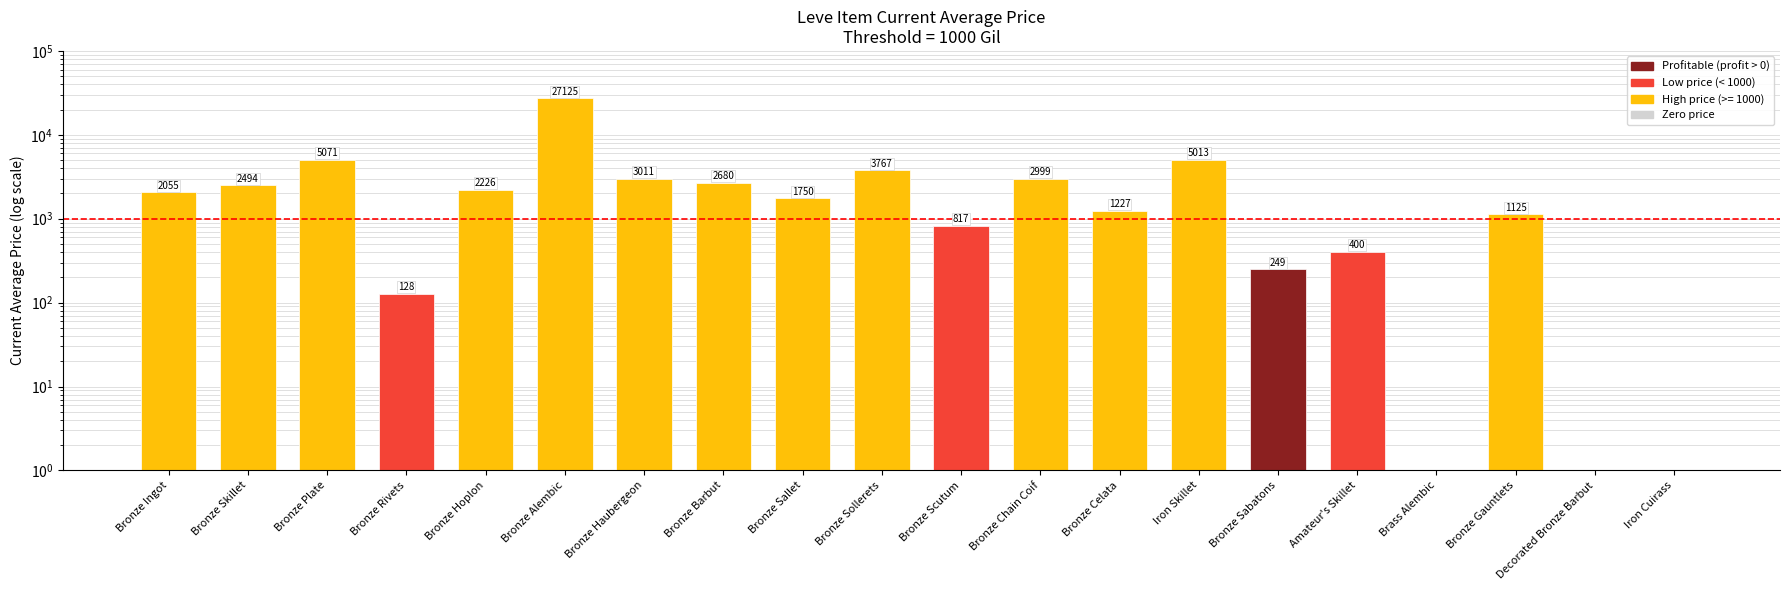

Rank the categories by value from highest to lowest.

Bronze Alembic, Bronze Plate, Iron Skillet, Bronze Sollerets, Bronze Haubergeon, Bronze Chain Coif, Bronze Barbut, Bronze Skillet, Bronze Hoplon, Bronze Ingot, Bronze Sallet, Bronze Celata, Bronze Gauntlets, Bronze Scutum, Amateur's Skillet, Bronze Sabatons, Bronze Rivets, Brass Alembic, Decorated Bronze Barbut, Iron Cuirass